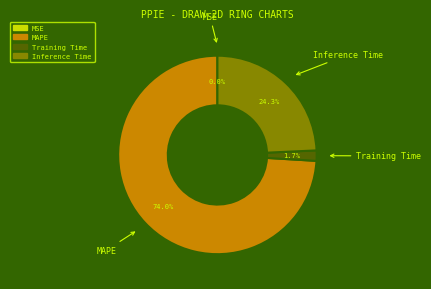

To the nearest percent, what is the average slice percentage?

25%